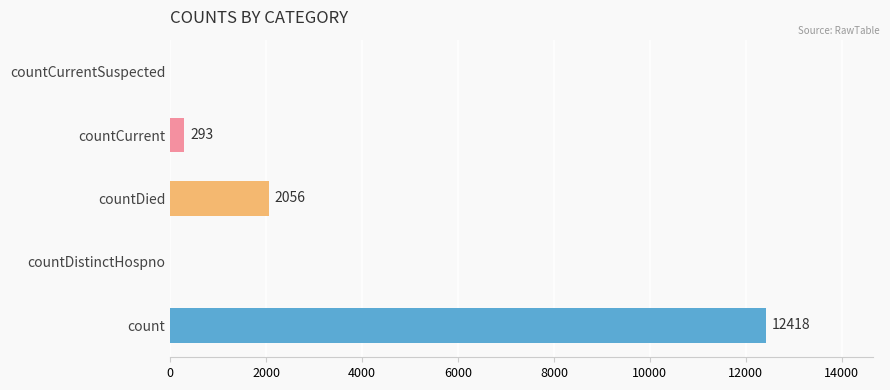

What is the sum of the values at countCurrent and count?

12711